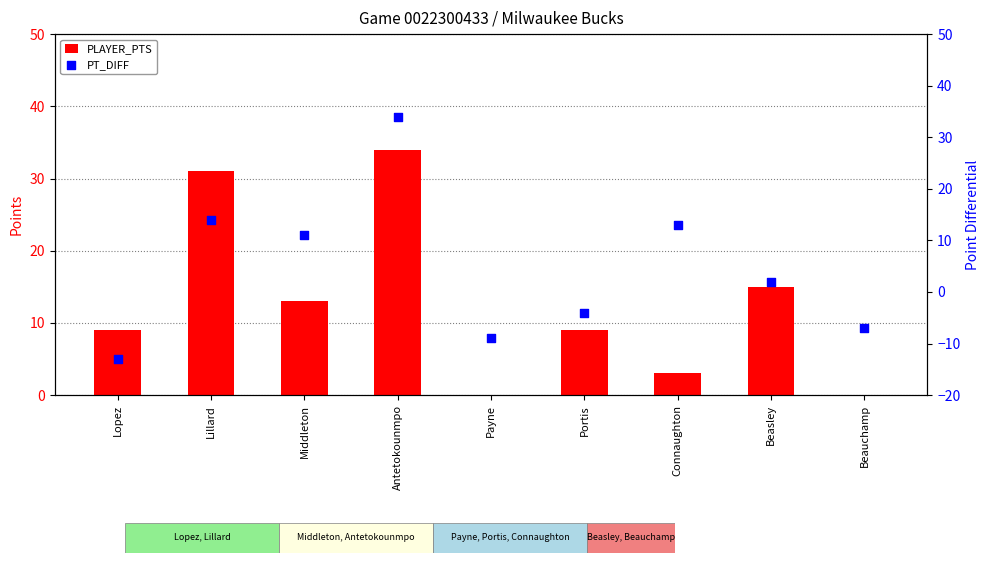

Which series contains the highest Y value?

PLAYER_PTS